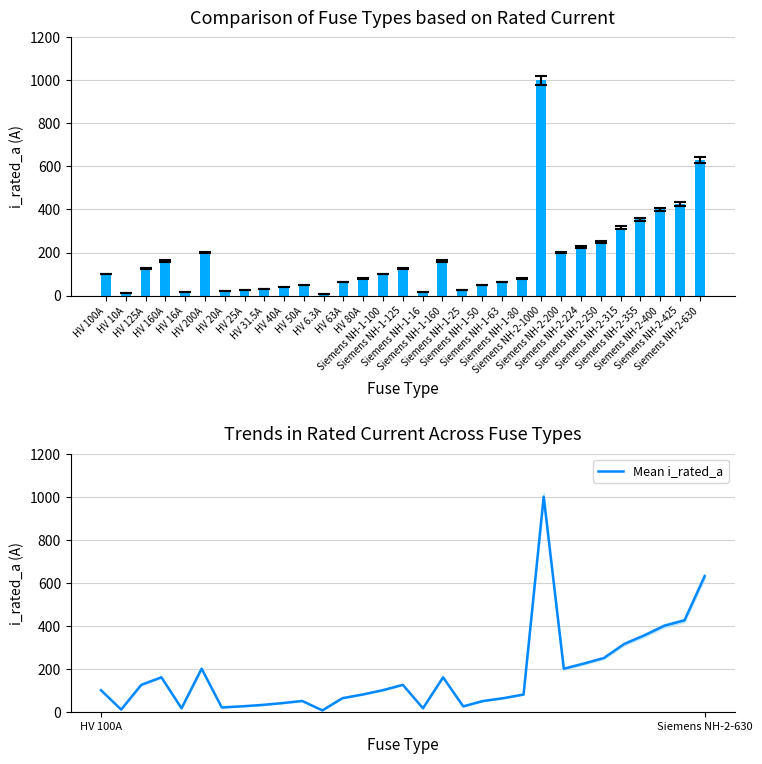

At which label does i_rated_a first exceed 100?

HV 125A